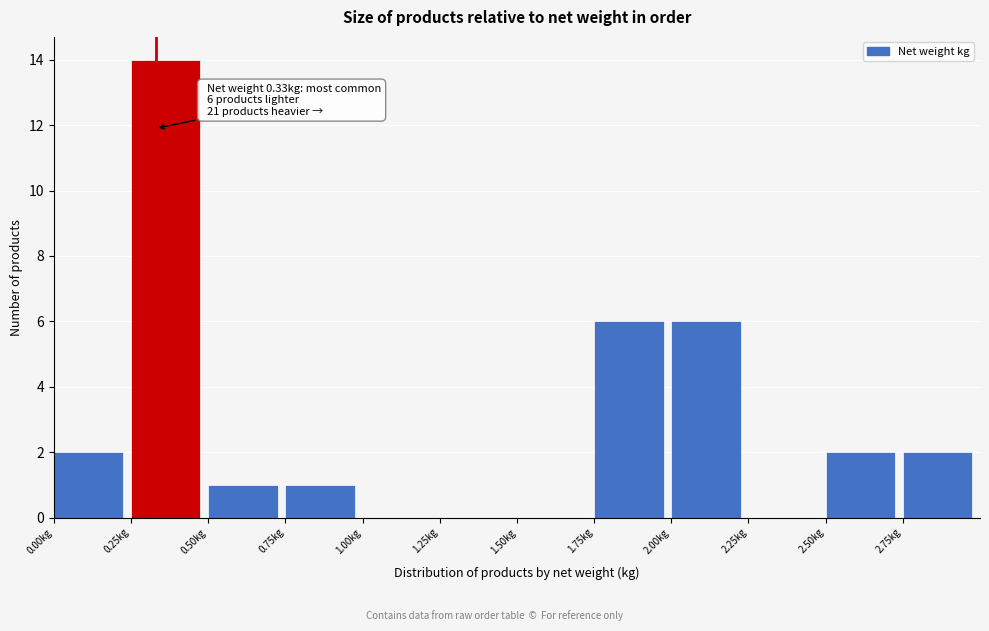

Which range on the x-axis has the tallest bar?

0.25 to 0.50